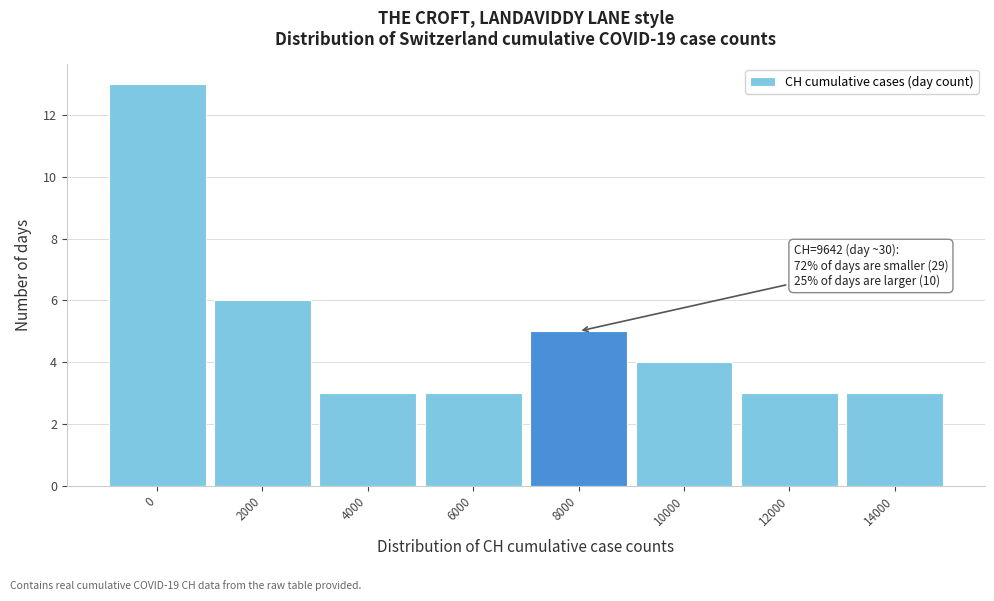

Reading right to left, list all the values displayed in this chart.

14000=3	12000=3	10000=4	8000=5	6000=3	4000=3	2000=6	0=13